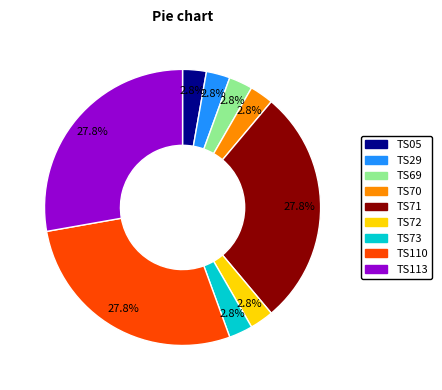

To the nearest percent, what is the combined percentage of TS73 and TS70?

6%